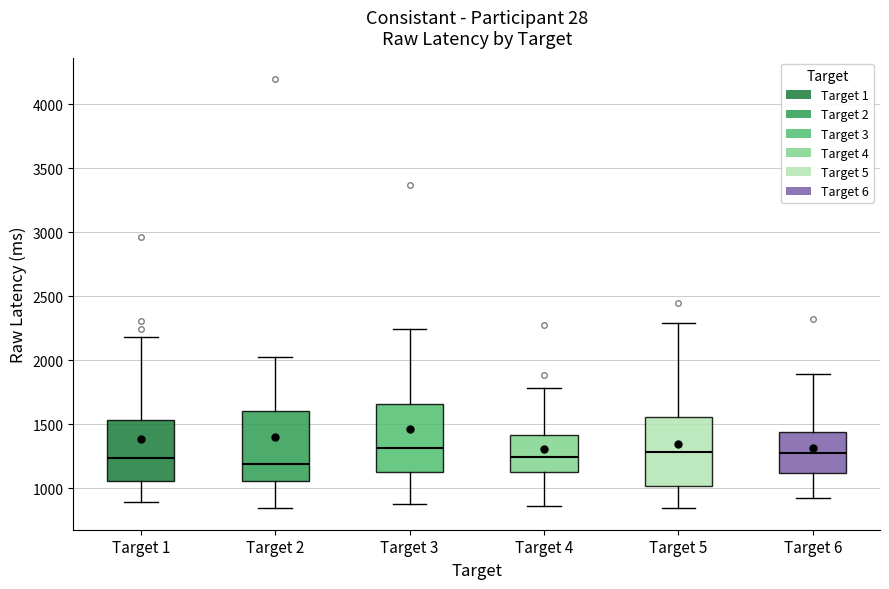

Where does the upper whisker of the box for Target 2 end on the y-axis? The values are not printed on the chart, so give them approximately, as read against the axis.

2050